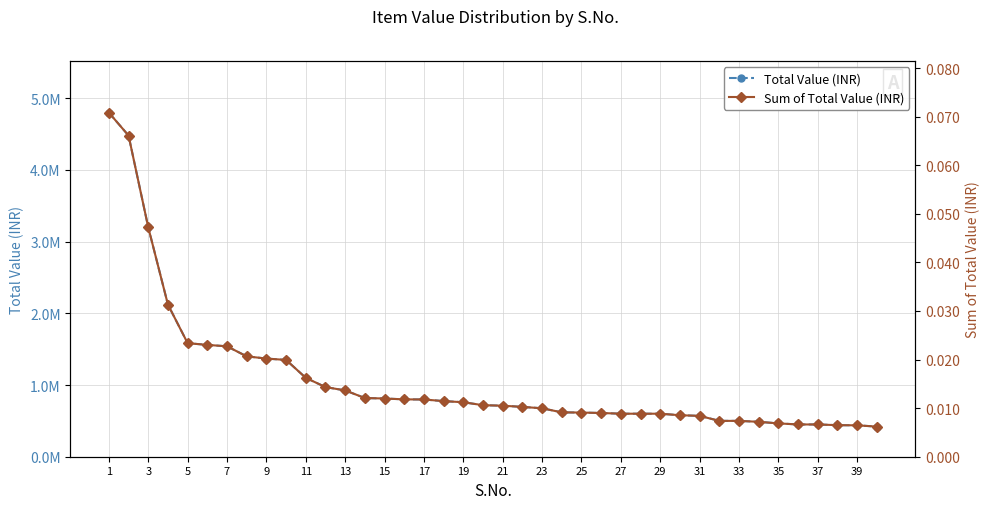

True or false: Total Value (INR) has a value of 1115210.2 at 21.

False